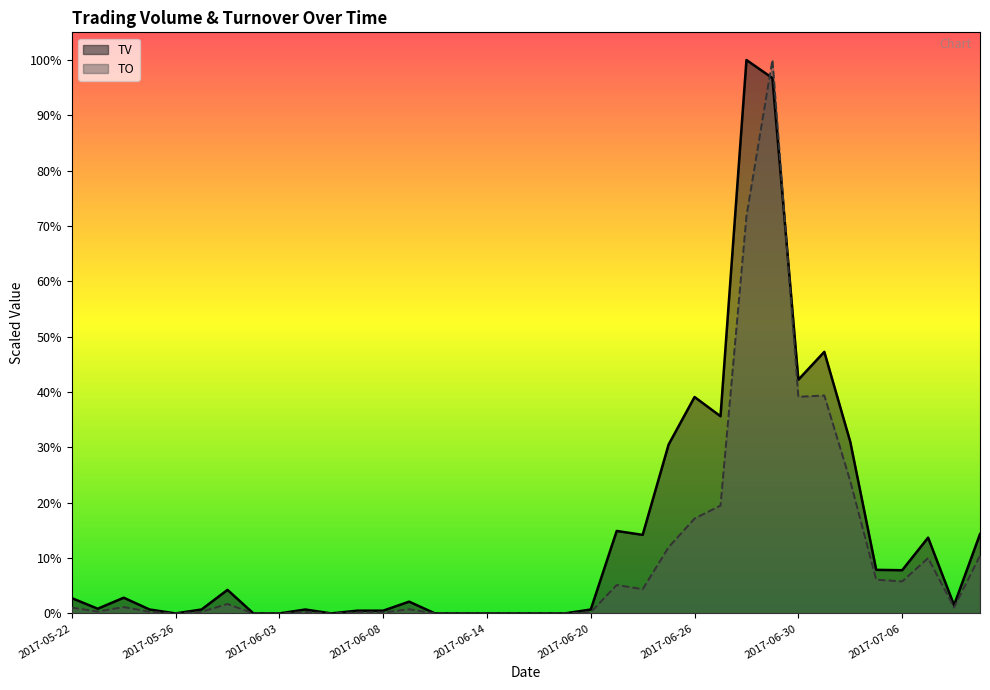

What is the total value across all series at 2017-06-05?

15876.4